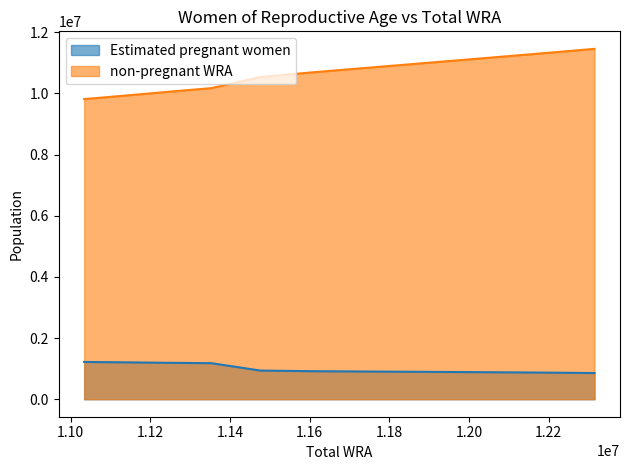

What is the maximum value shown in the chart?

11459193.5